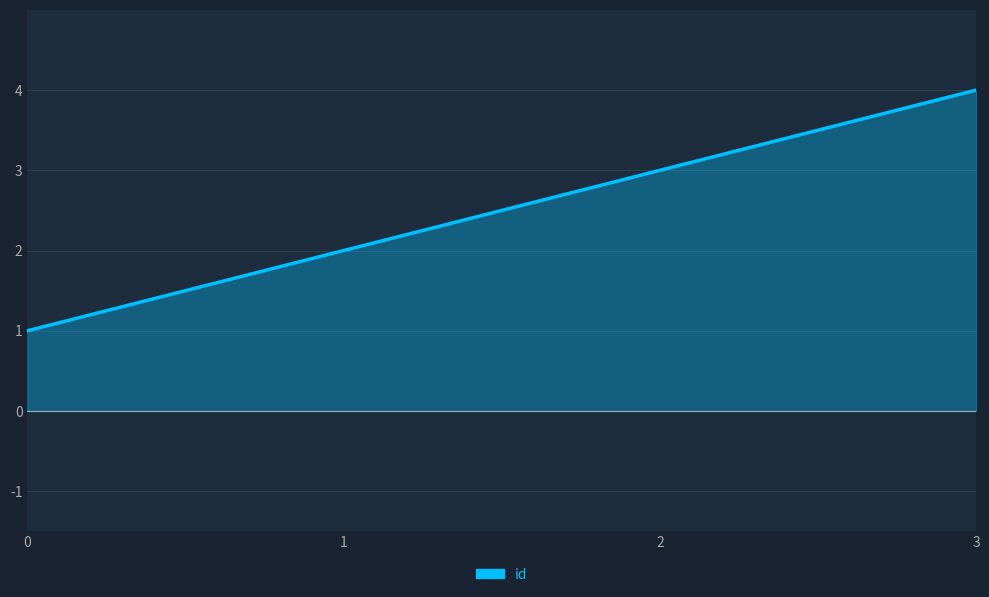

What is the change in value from 1 to 3?

+2